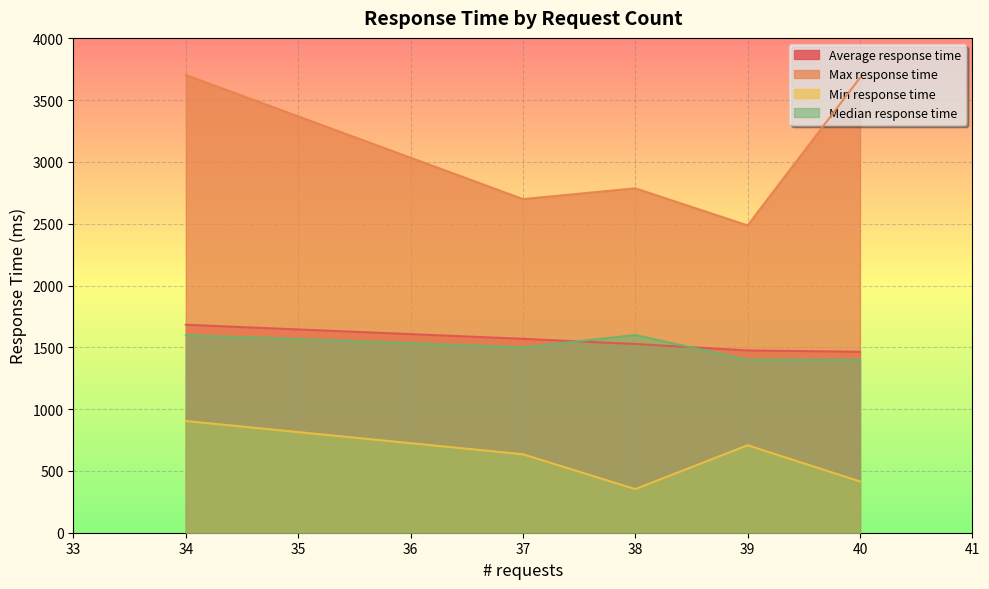

At which category is the sum across all series the highest?

34